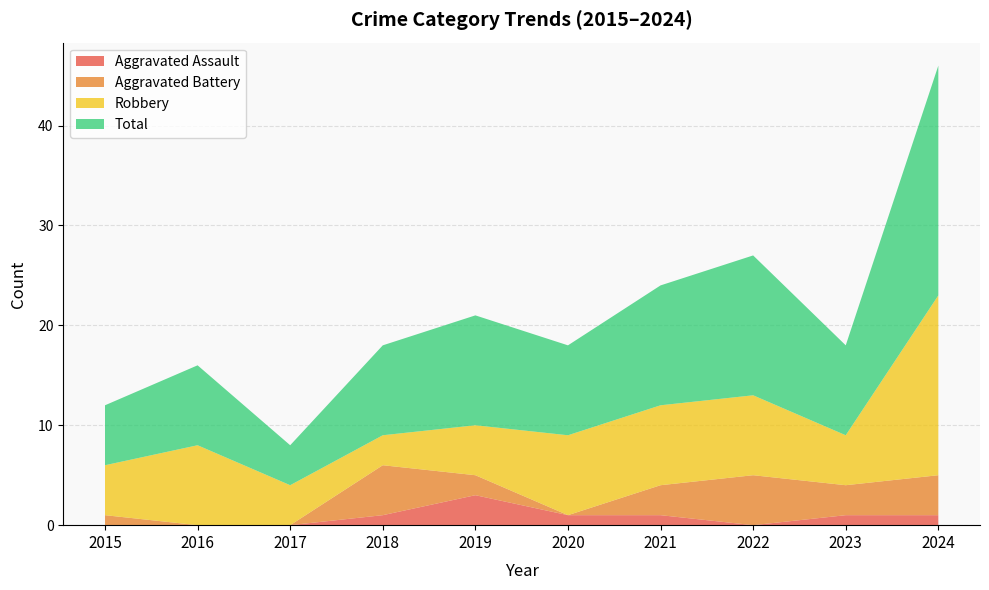

Reading left to right, extract all data points from this chart.

Aggravated Assault: 2015=0	2016=0	2017=0	2018=1	2019=3	2020=1	2021=1	2022=0	2023=1	2024=1
Aggravated Battery: 2015=1	2016=0	2017=0	2018=5	2019=2	2020=0	2021=3	2022=5	2023=3	2024=4
Robbery: 2015=5	2016=8	2017=4	2018=3	2019=5	2020=8	2021=8	2022=8	2023=5	2024=18
Total: 2015=6	2016=8	2017=4	2018=9	2019=11	2020=9	2021=12	2022=14	2023=9	2024=23